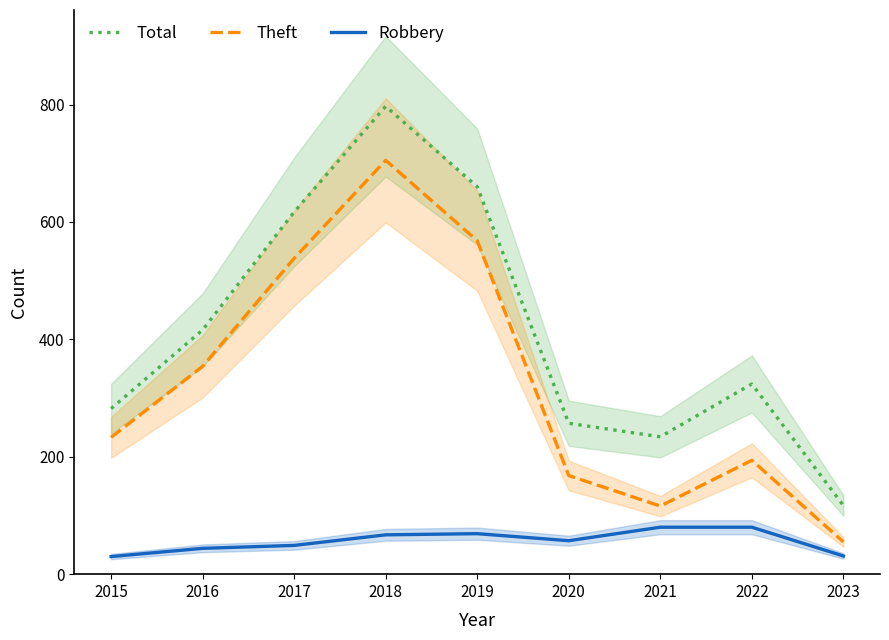

Which series has the largest range (max minus min)?

Total